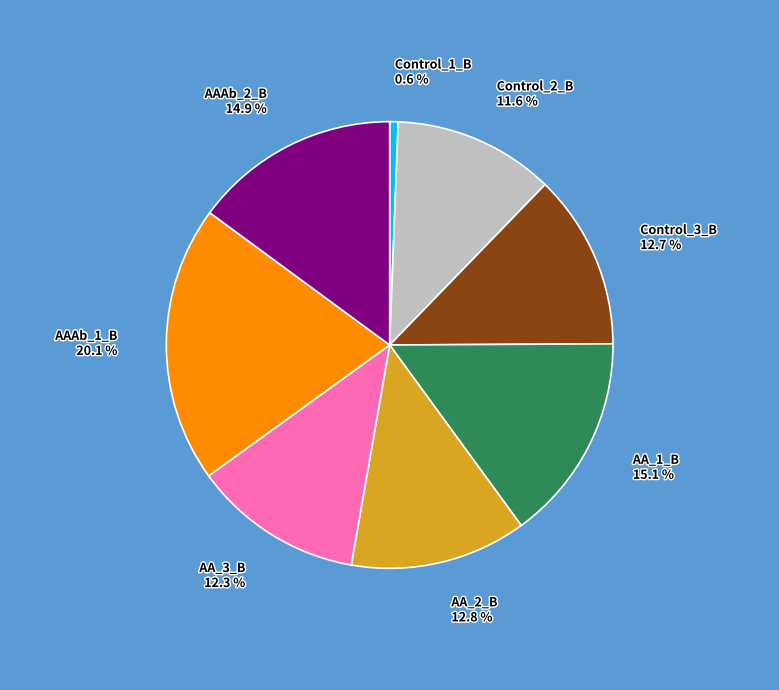

What percentage is the Control_3_B slice, to the nearest percent?

13%